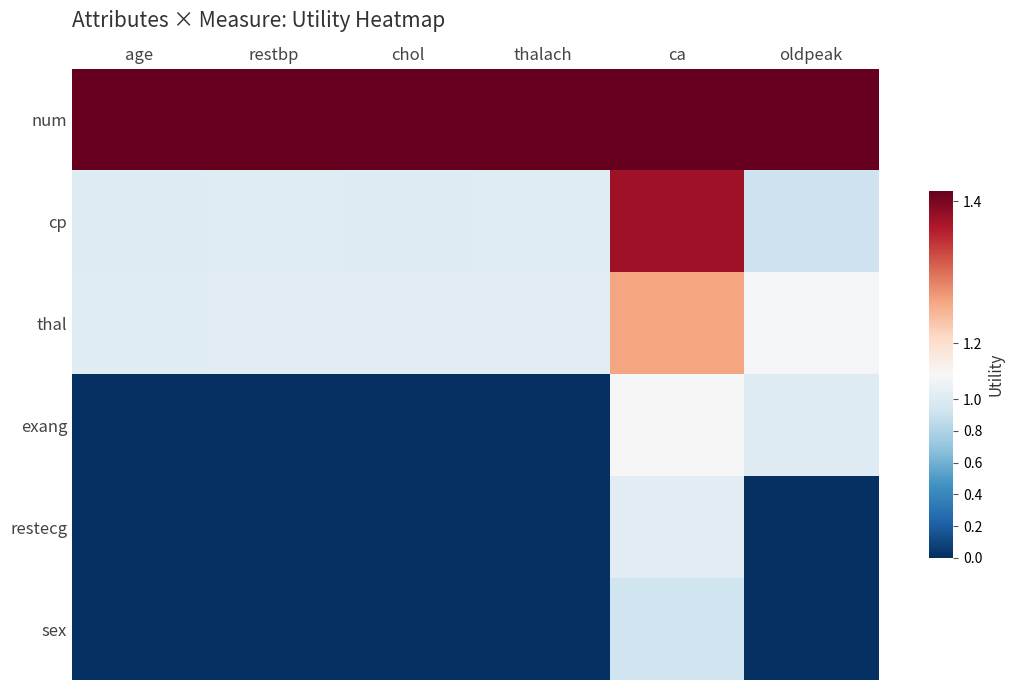

Which series has the largest range (max minus min)?

exang